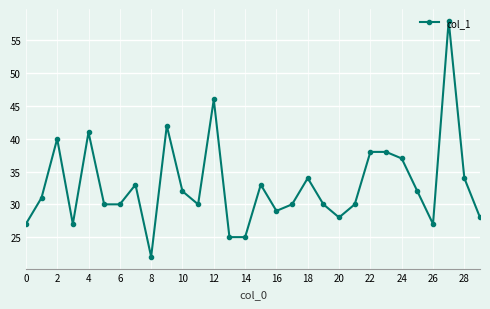

What is the difference between the maximum and minimum values?

36